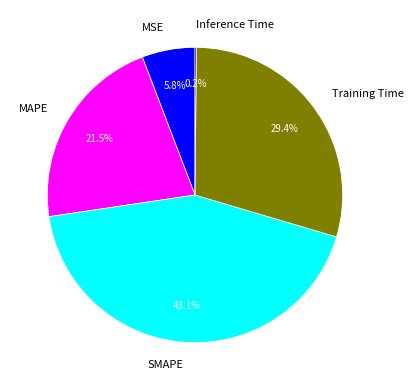

Which category has the biggest portion of the pie?

SMAPE